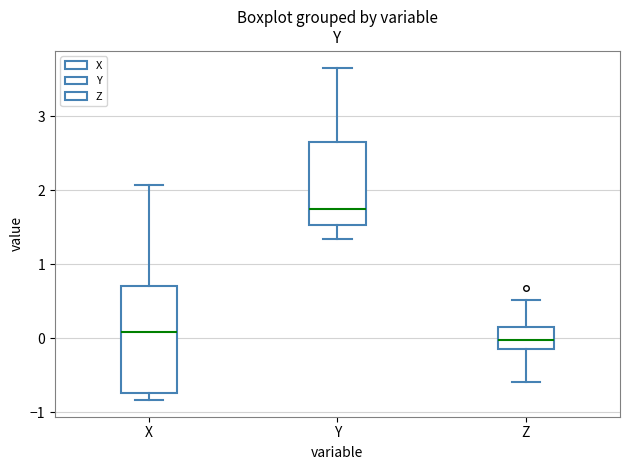

Reading left to right, read every box against the y-axis: the position of its median line, the range the box covers, and the ends of its whiskers. The values are not printed on the chart, so give them approximately, as read against the axis.

X: median 0.1, box -0.7 to 0.7, whiskers -0.8 to 2.1
Y: median 1.7, box 1.5 to 2.7, whiskers 1.3 to 3.7
Z: median 0.0, box -0.2 to 0.1, whiskers -0.6 to 0.5